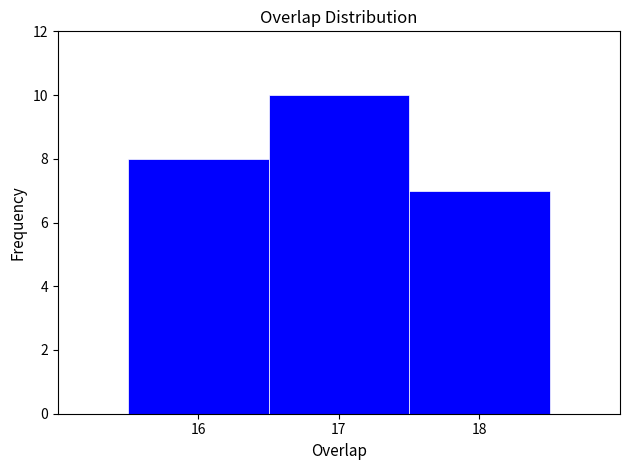

Reading left to right, list every bar in this chart as the range it spans on the x-axis followed by its height. The values are not printed on the chart, so give them approximately, as read against the axis.

15.5 to 16.5: 8
16.5 to 17.5: 10
17.5 to 18.5: 7